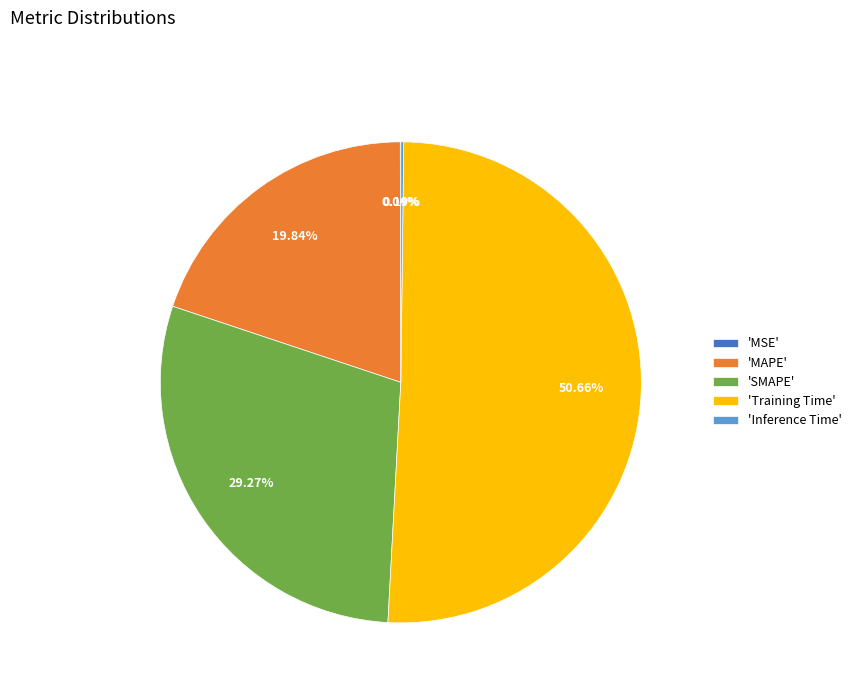

What is the largest slice in the pie chart?

'Training Time'